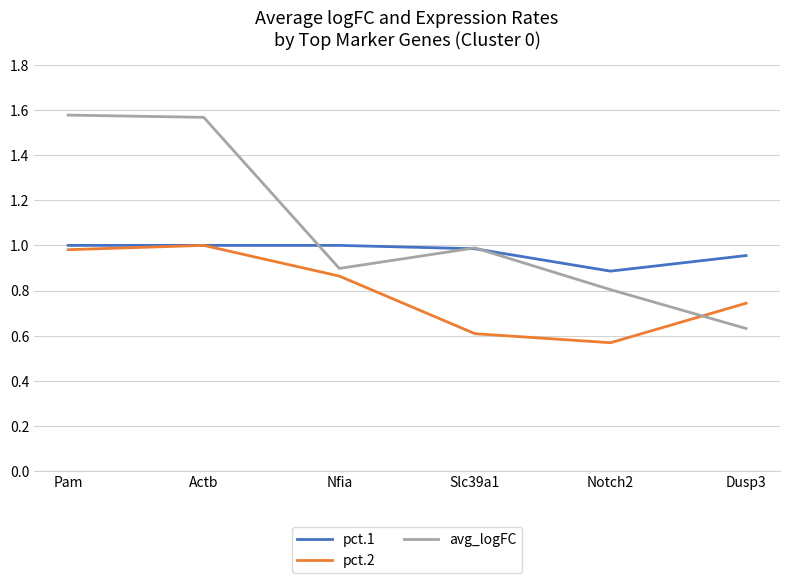

Which label corresponds to the smallest value in the chart?

Notch2